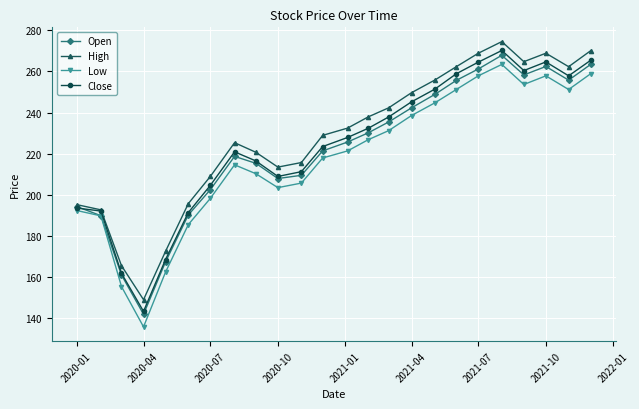

How many data points in Open are less than 225?

12